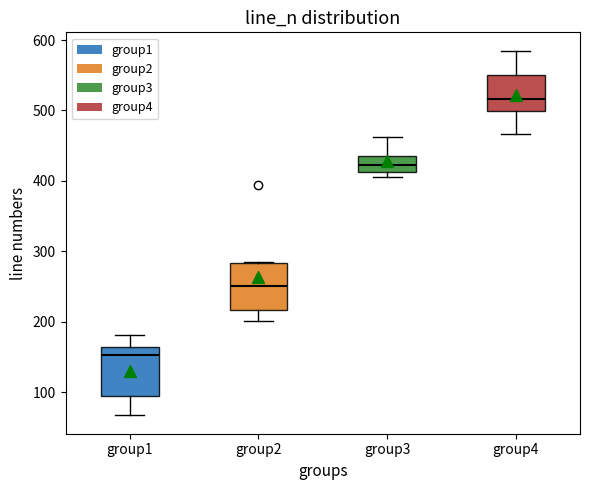

Reading left to right, transcribe this box plot: for each box, give where its median line is, the range the box spans, and where its two whiskers end, as read against the y-axis. The values are not printed on the chart, so give them approximately, as read against the axis.

group1: median 150, box 100 to 160, whiskers 70 to 180
group2: median 250, box 220 to 280, whiskers 200 to 290
group3: median 420, box 410 to 440, whiskers 410 (just below the box's lower edge) to 460
group4: median 520, box 500 to 550, whiskers 470 to 590